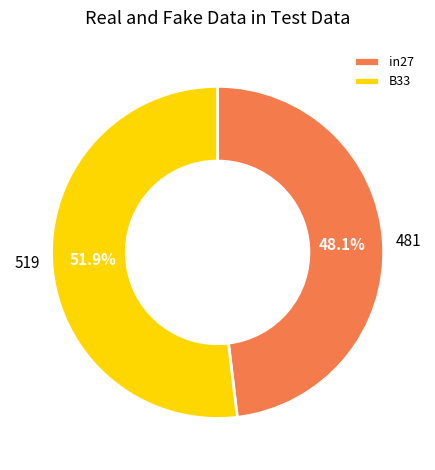

Does B33 account for over 50% of the chart?

Yes